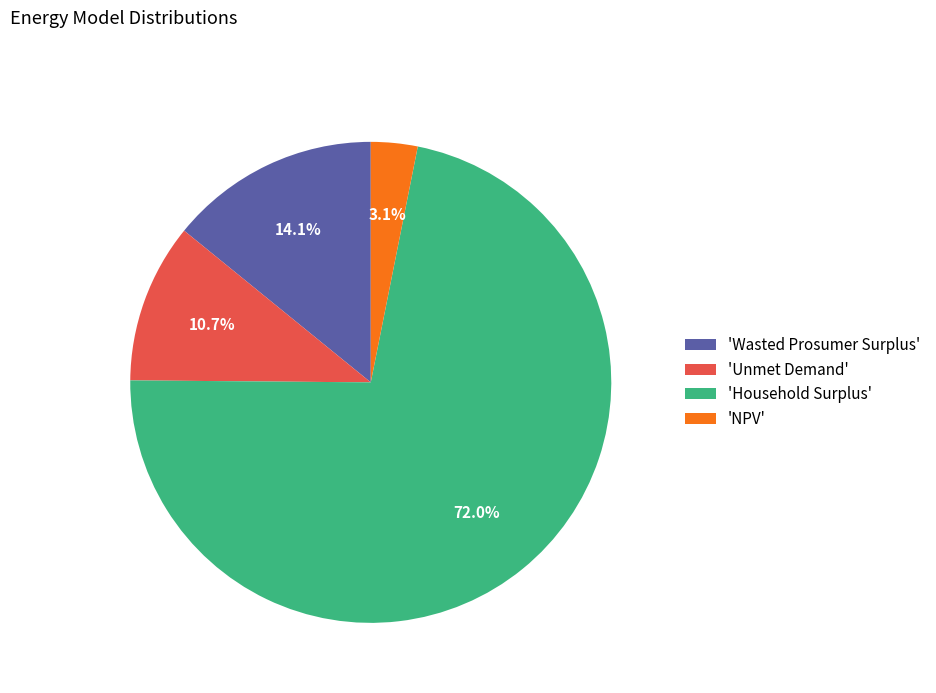

Does any single category account for the majority?

Yes